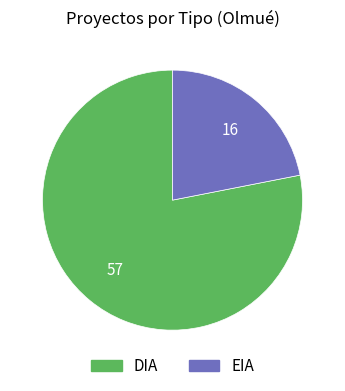

What is the largest slice in the pie chart?

DIA